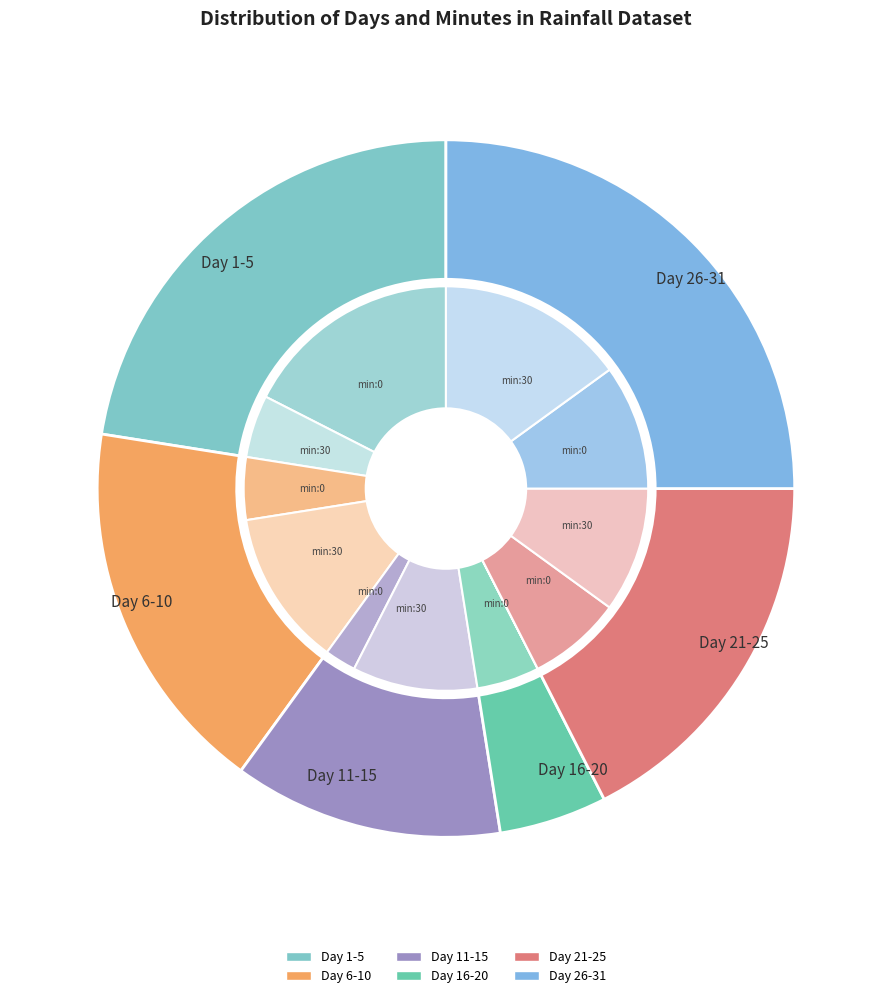

Is there a majority slice in this chart?

No